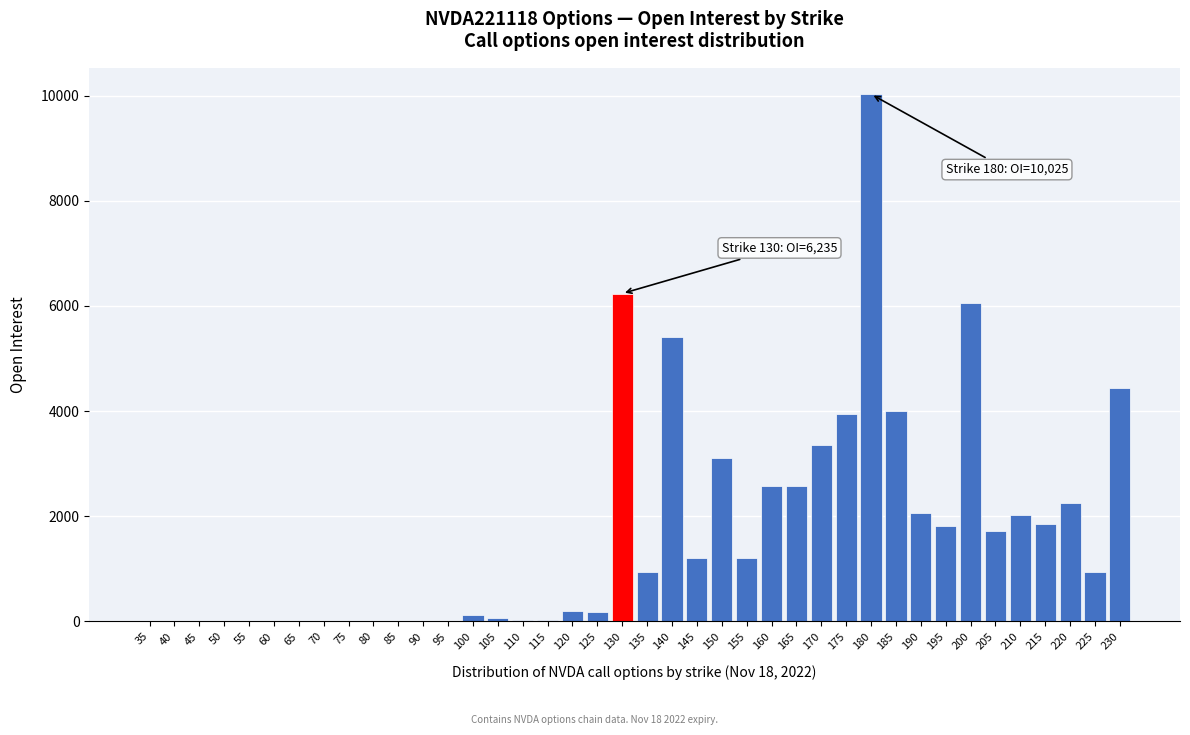

Is it true that the value at 230 is 5977?

False